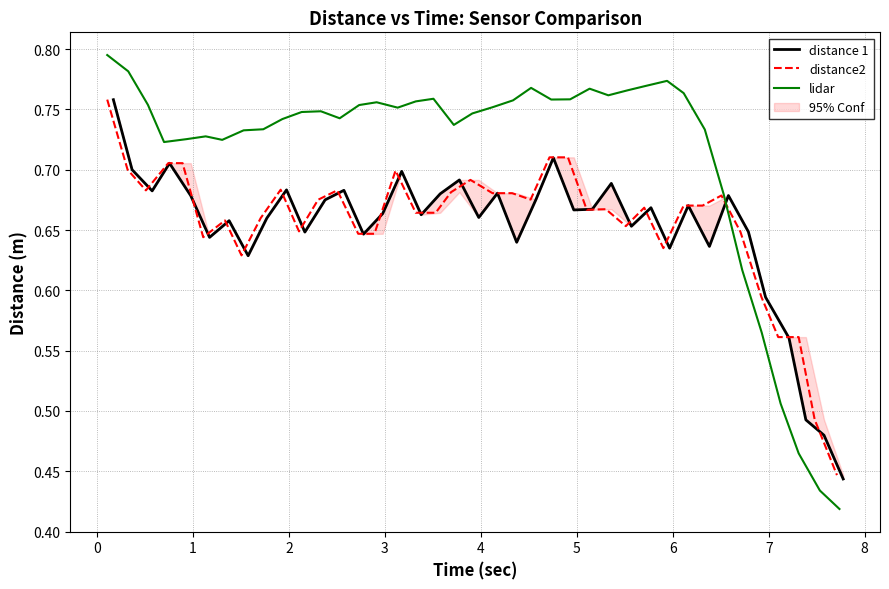

True or false: distance 1 has a value of 0.2 at 35.

False